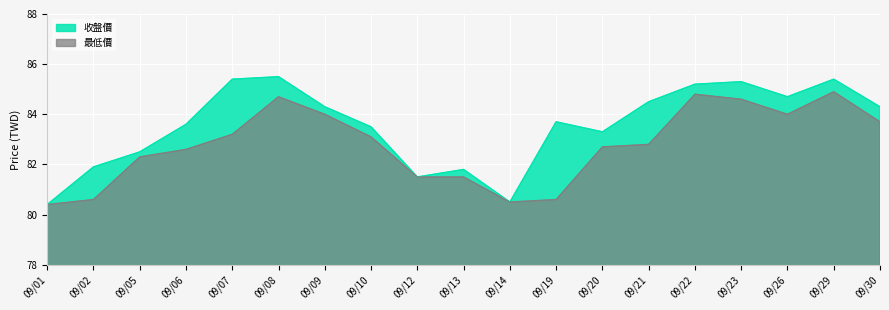

How many values in the 收盤價 series are below 83?

6